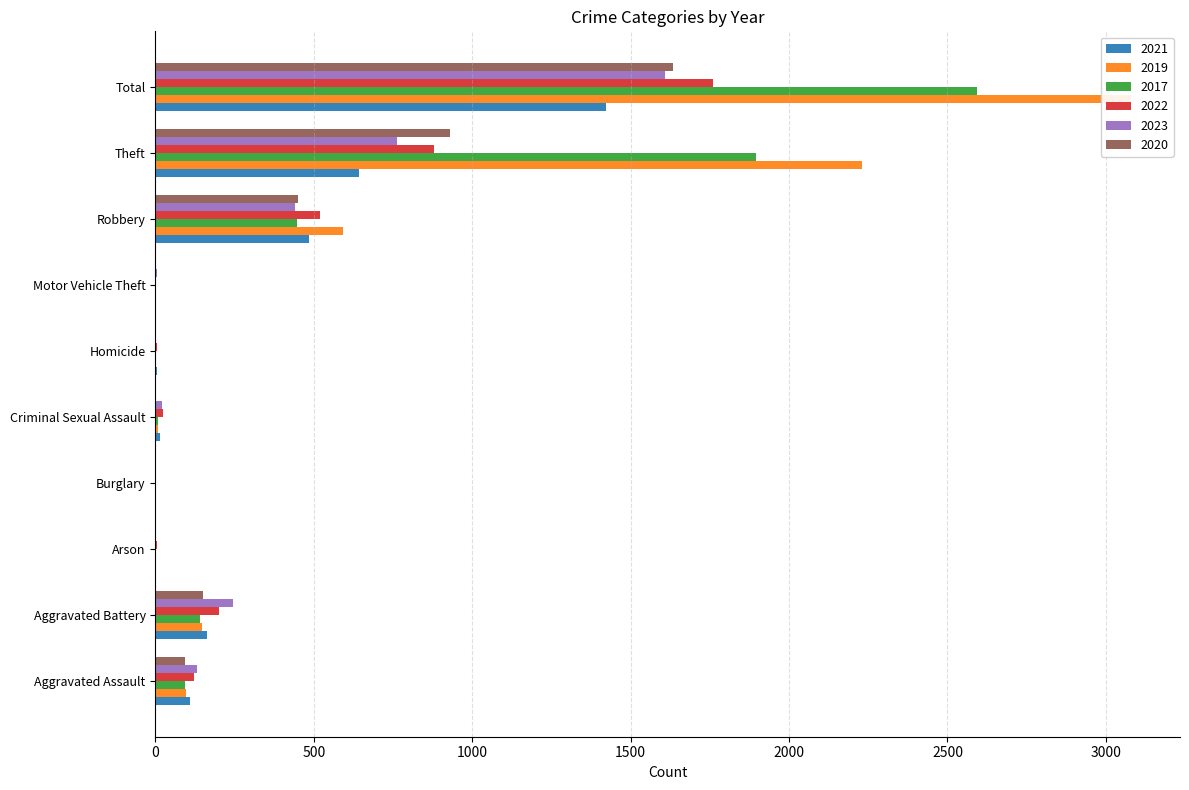

What is the spread (max minus min) of values at Aggravated Assault?

36